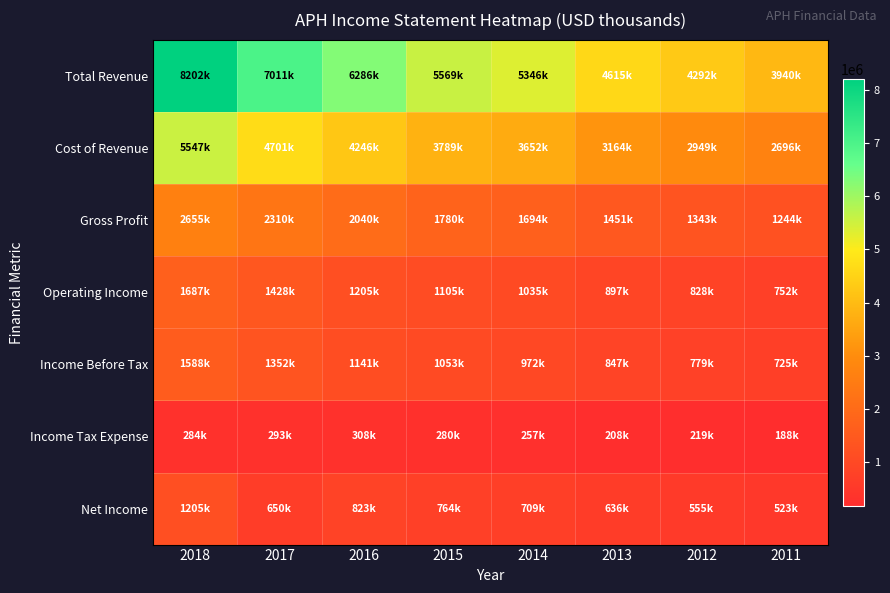

Reading left to right, what are all the values shown in this chart?

Total Revenue: 2018=8202000	2017=7011300	2016=6286400	2015=5568700	2014=5345500	2013=4614700	2012=4292100	2011=3939800
Cost of Revenue: 2018=5547100	2017=4701400	2016=4246400	2015=3789200	2014=3651700	2013=3163800	2012=2948900	2011=2696100
Gross Profit: 2018=2654900	2017=2309900	2016=2040000	2015=1779500	2014=1693800	2013=1450800	2012=1343200	2011=1243700
Operating Income: 2018=1686900	2017=1427600	2016=1205200	2015=1104700	2014=1034600	2013=896800	2012=828300	2011=751700
Income Before Tax: 2018=1588400	2017=1352400	2016=1141100	2015=1052800	2014=972500	2013=846600	2012=778800	2011=724900
Income Tax Expense: 2018=284500	2017=293200	2016=308500	2015=280500	2014=257300	2013=207900	2012=219300	2011=187900
Net Income: 2018=1205000	2017=650500	2016=822900	2015=763500	2014=709100	2013=635700	2012=555300	2011=523000